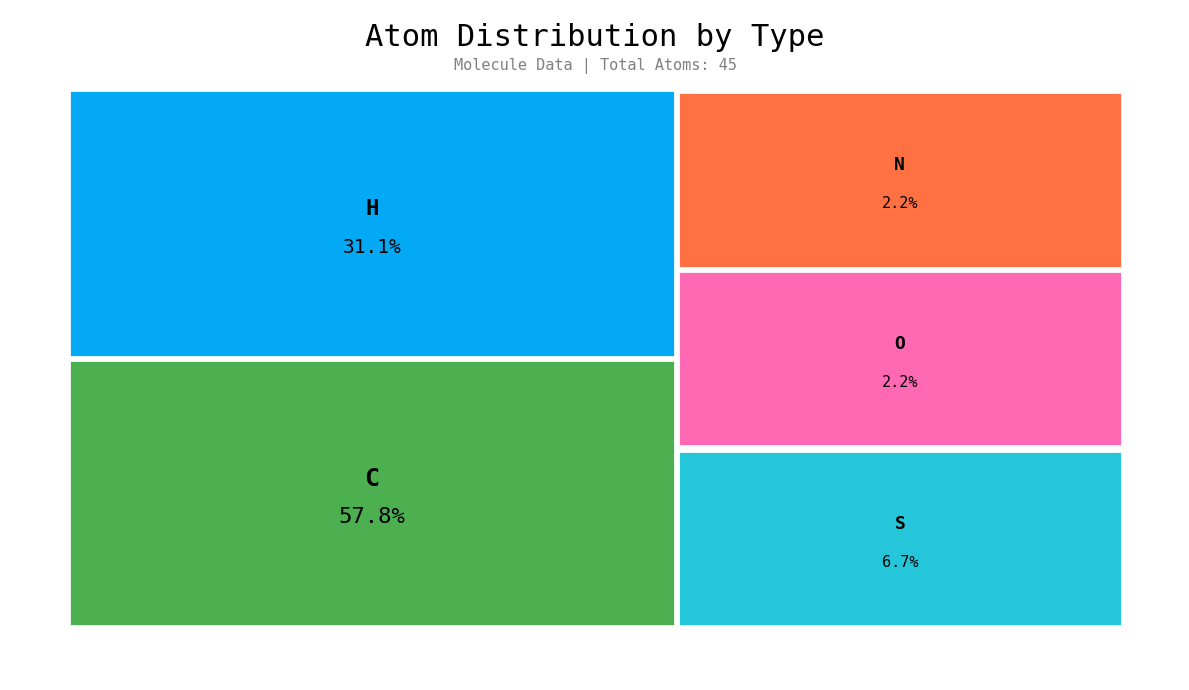

To the nearest percent, what percentage of the pie is N?

2%